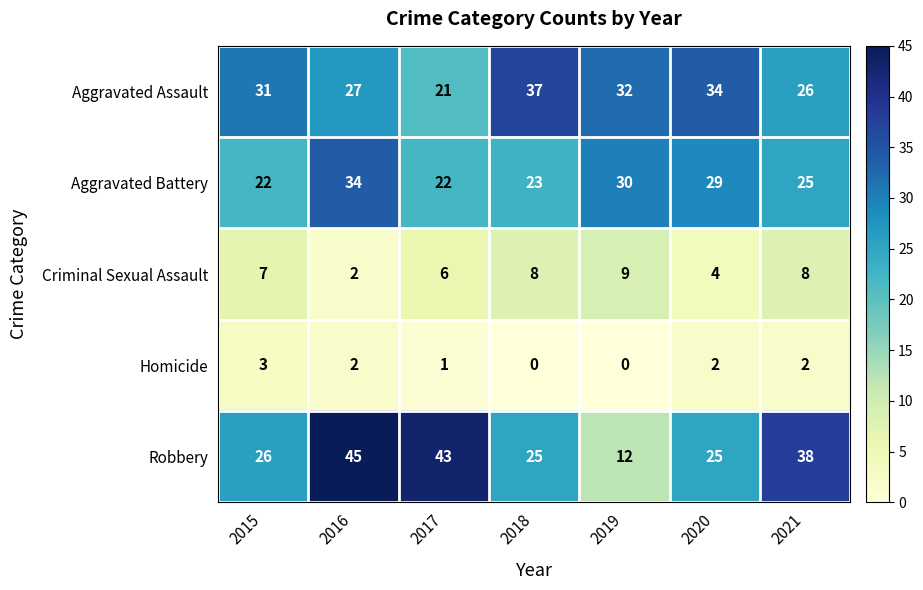

Which category has the highest value in the Aggravated Battery series?

2016